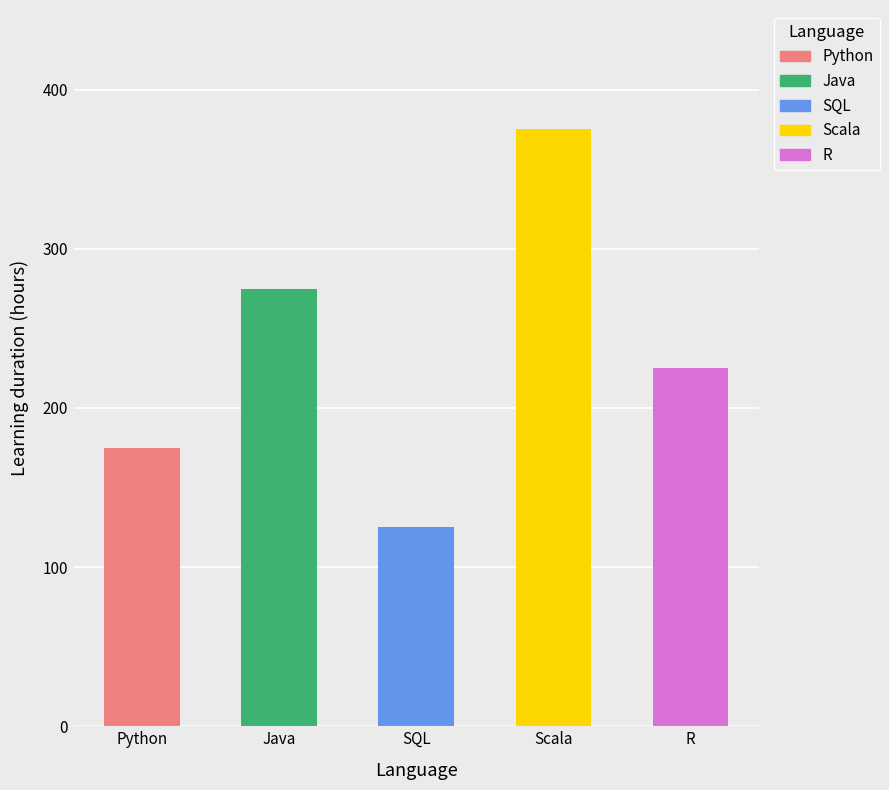

What is the sum of the values at Java and Python?

450